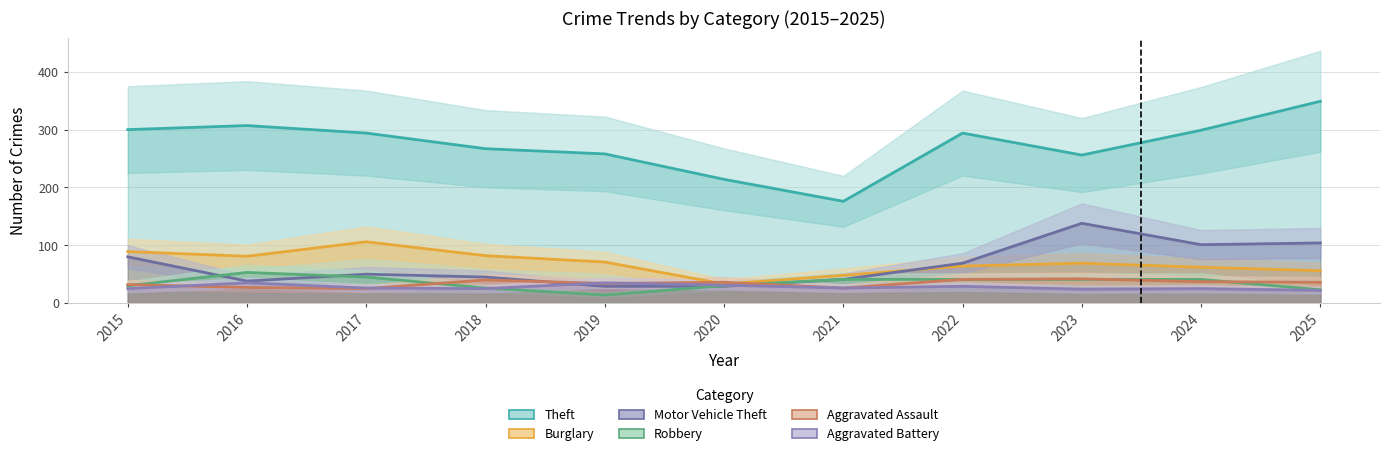

Is it true that Burglary equals 89 at 2015?

True